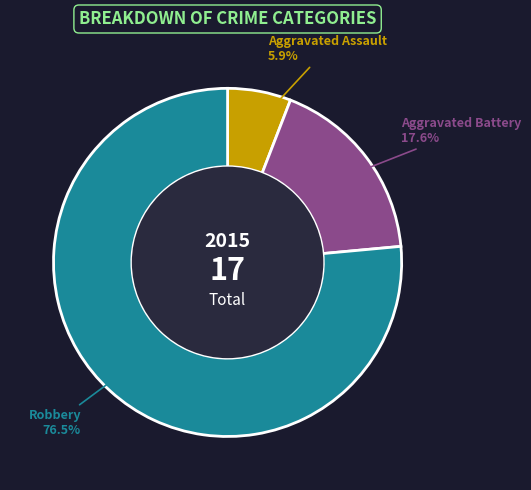

What is the total percentage of Robbery and Aggravated Assault?

82.4%